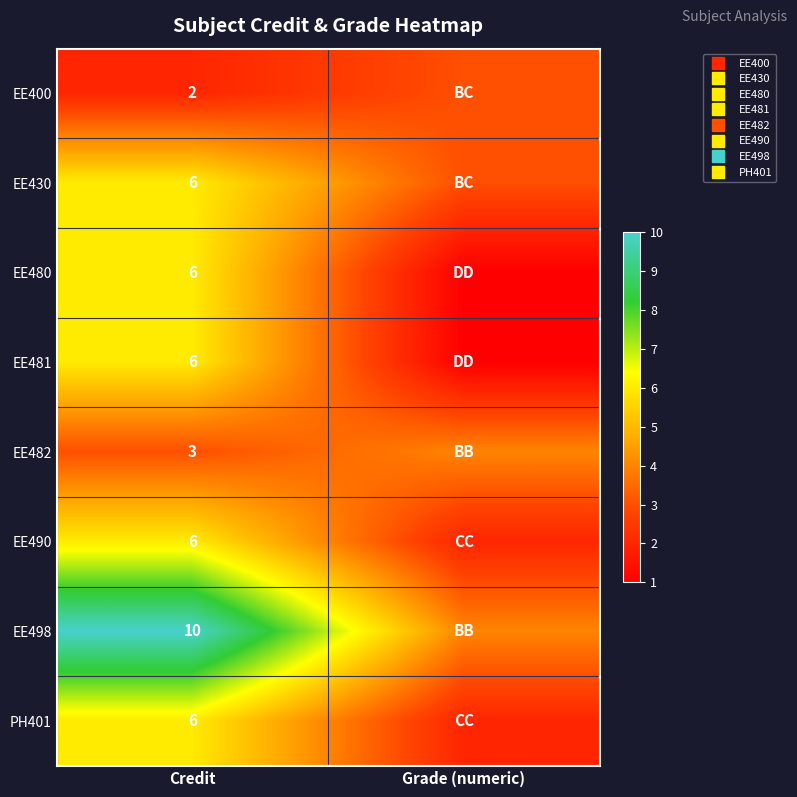

What is the difference between the EE480 values at Credit and Grade (numeric)?

5